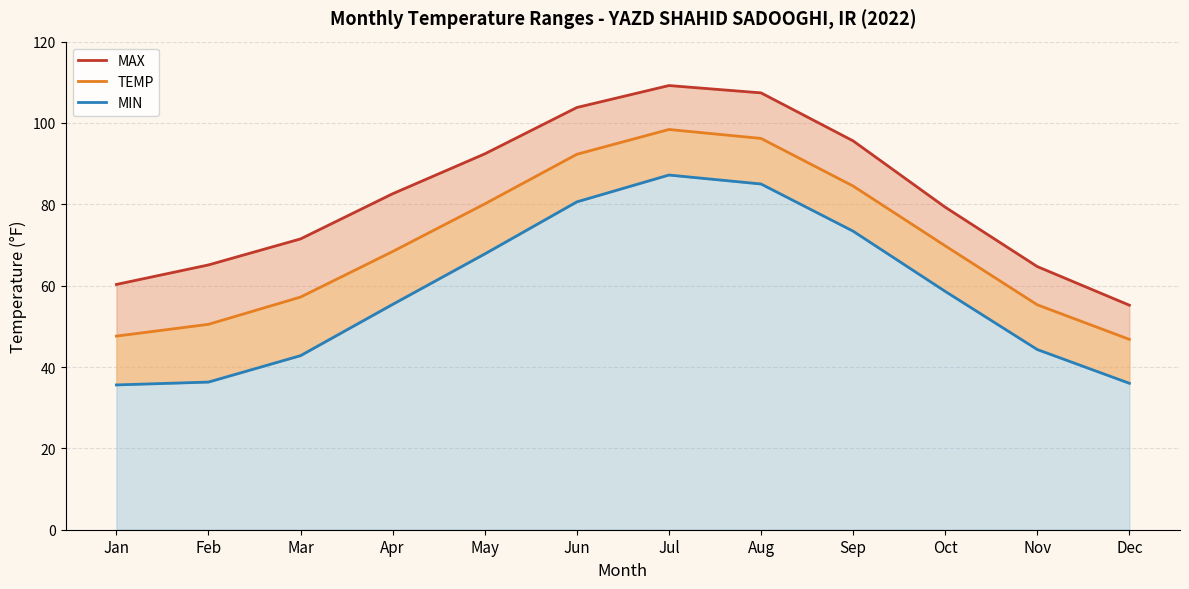

At which label is MIN line closest to 61?

Oct